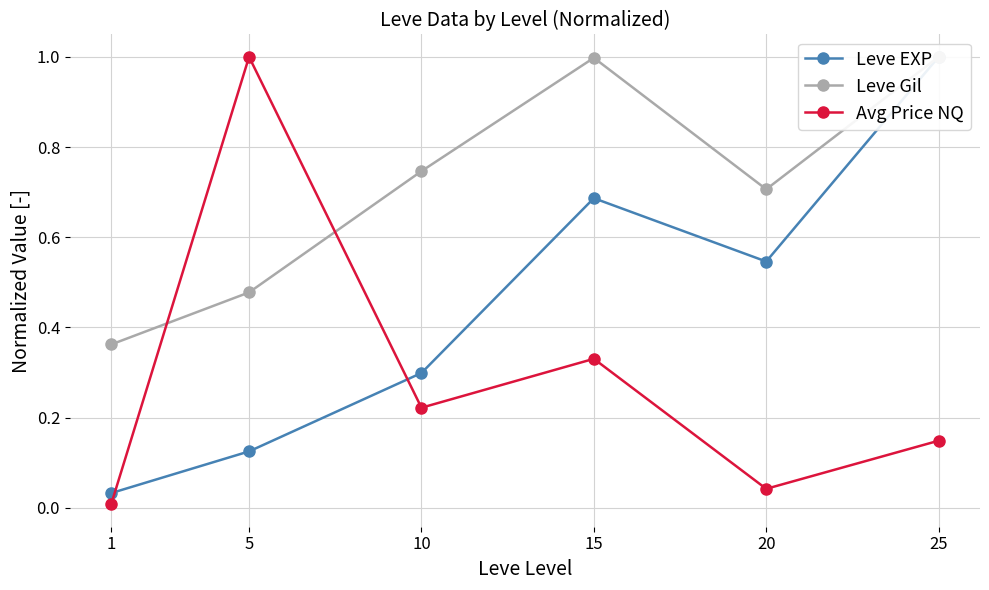

Between 5 and 25, which series saw the biggest shift?

Leve EXP